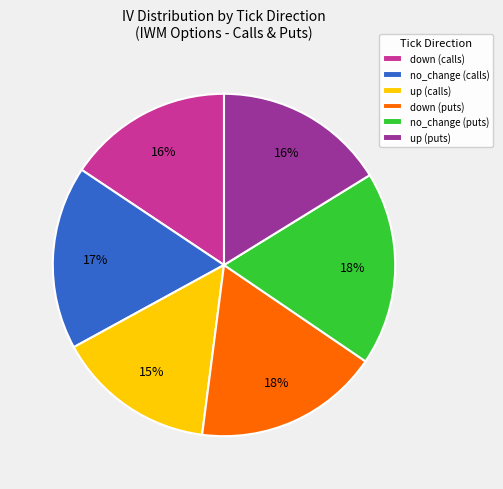

To the nearest percent, what is the average slice percentage?

17%